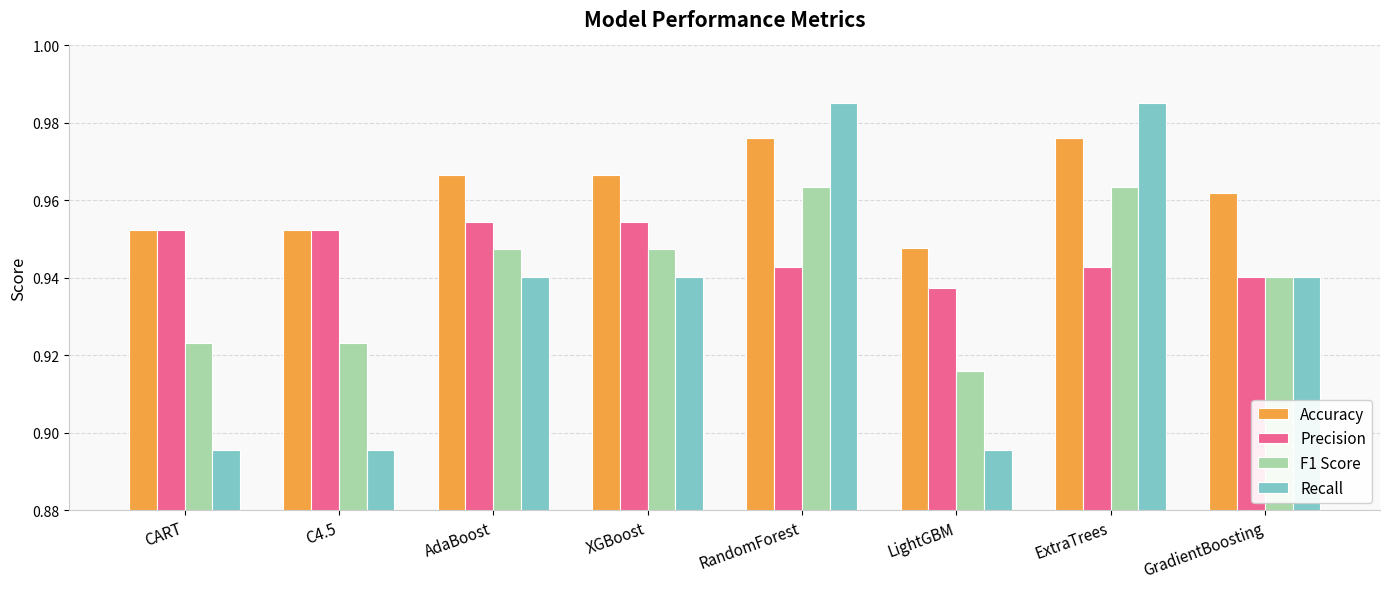

Between ExtraTrees and GradientBoosting, which series saw the biggest shift?

Recall